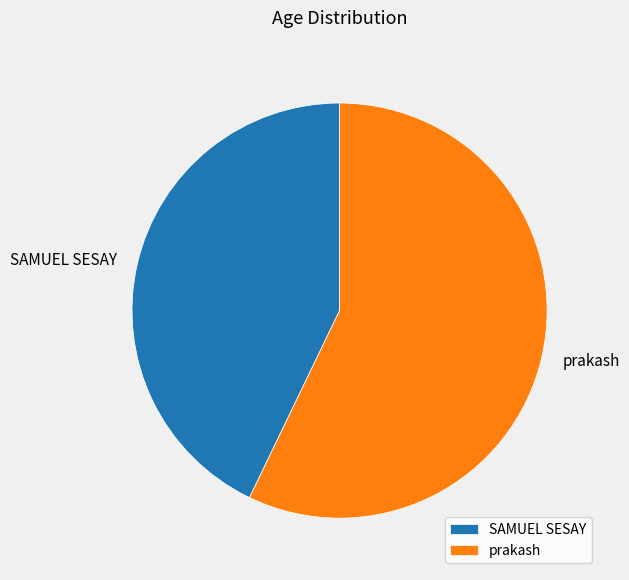

Which slice is the largest?

prakash